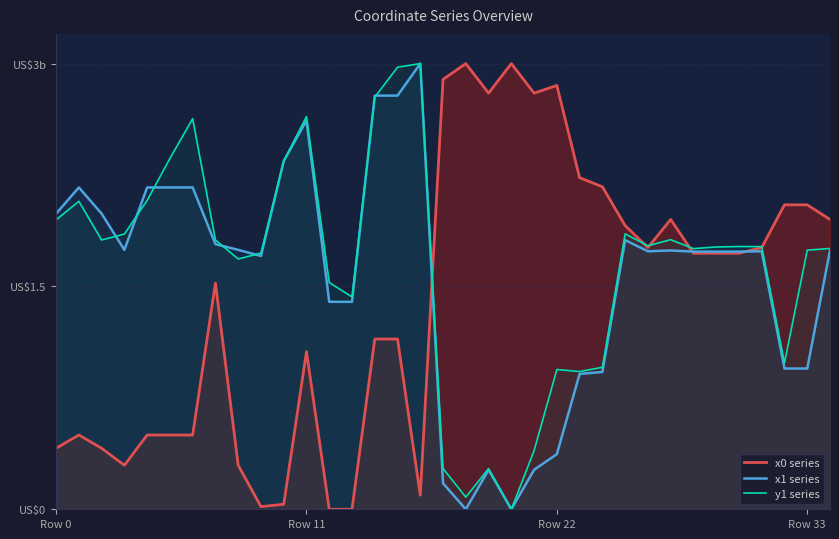

What position from the left is 12?

13